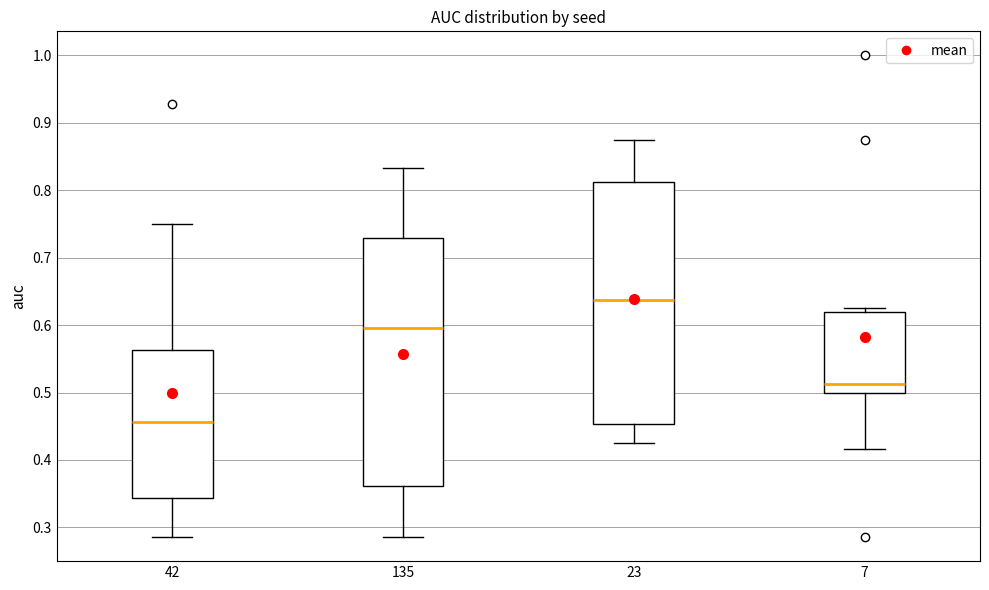

Reading left to right, read every box against the y-axis: the position of its median line, the range the box covers, and the ends of its whiskers. The values are not printed on the chart, so give them approximately, as read against the axis.

42: median 0.46, box 0.34 to 0.56, whiskers 0.29 to 0.75
135: median 0.60, box 0.36 to 0.73, whiskers 0.29 to 0.83
23: median 0.64, box 0.45 to 0.81, whiskers 0.43 to 0.88
7: median 0.51, box 0.50 to 0.62, whiskers 0.42 to 0.63